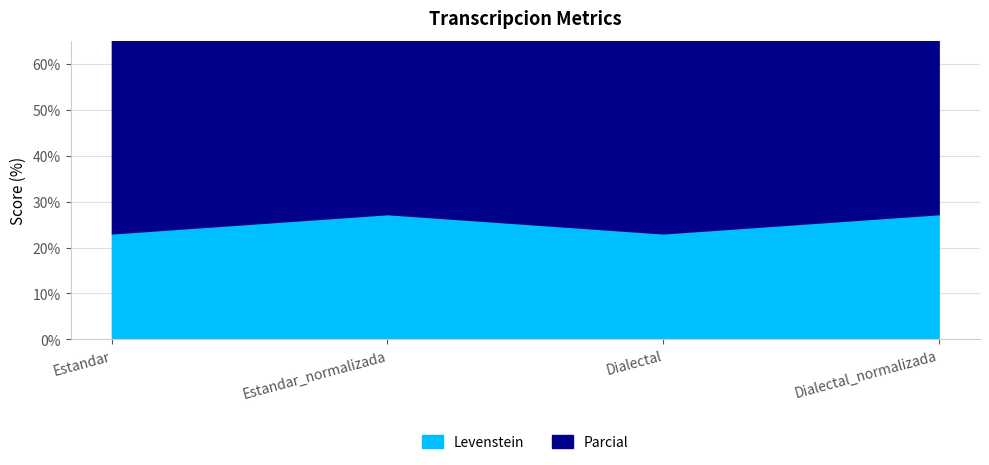

How many interior local valleys does the Levenstein series have?

1